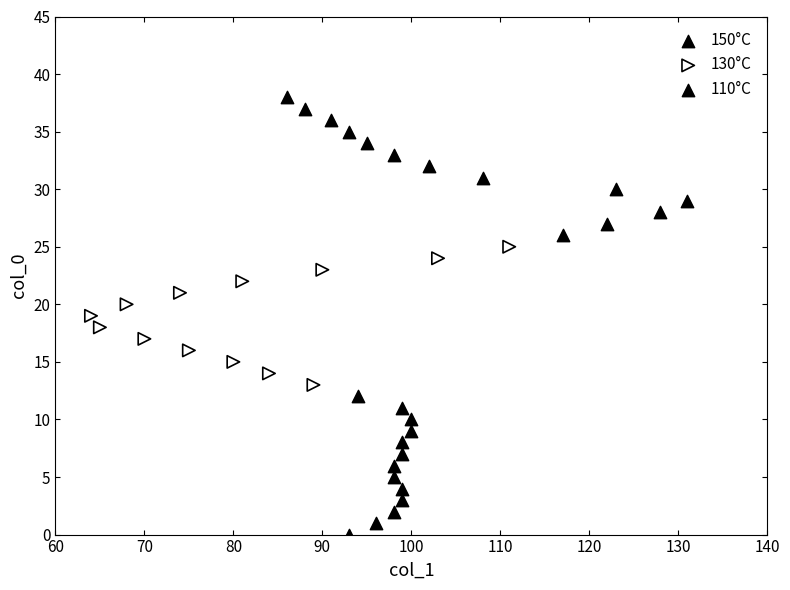

What are all the series names shown in the legend?

150°C, 130°C, 110°C